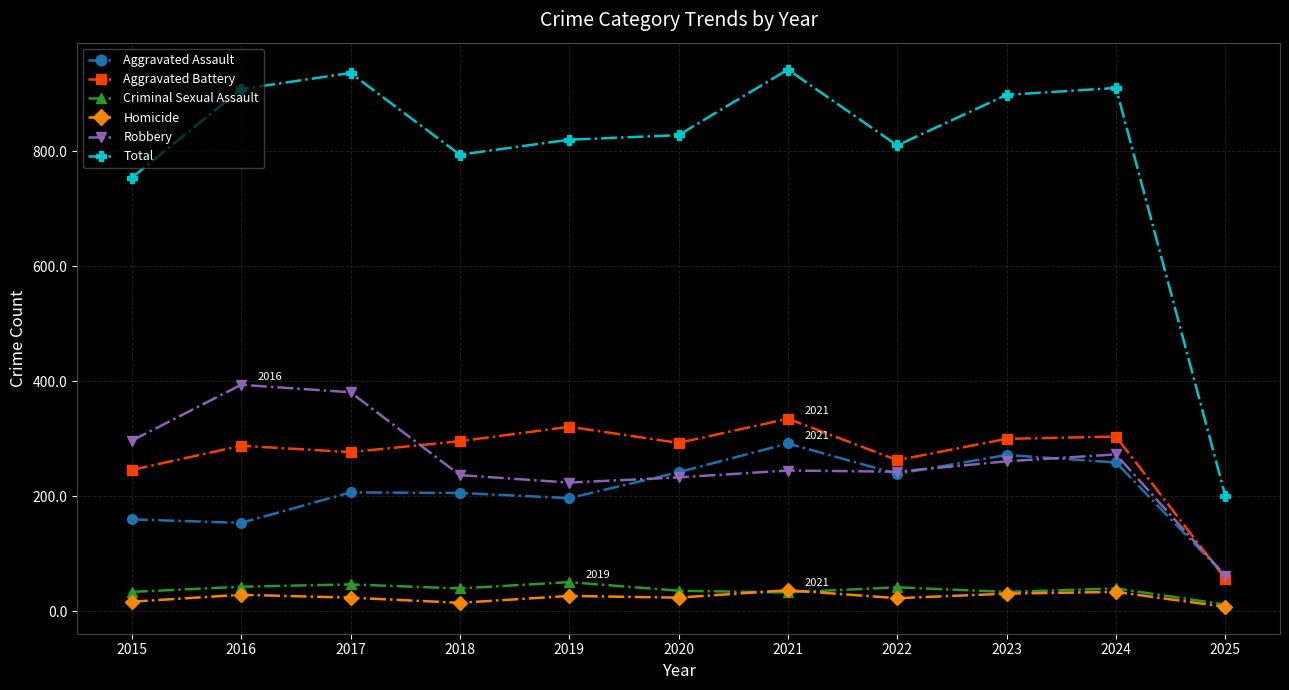

What is the minimum value for Robbery?

62